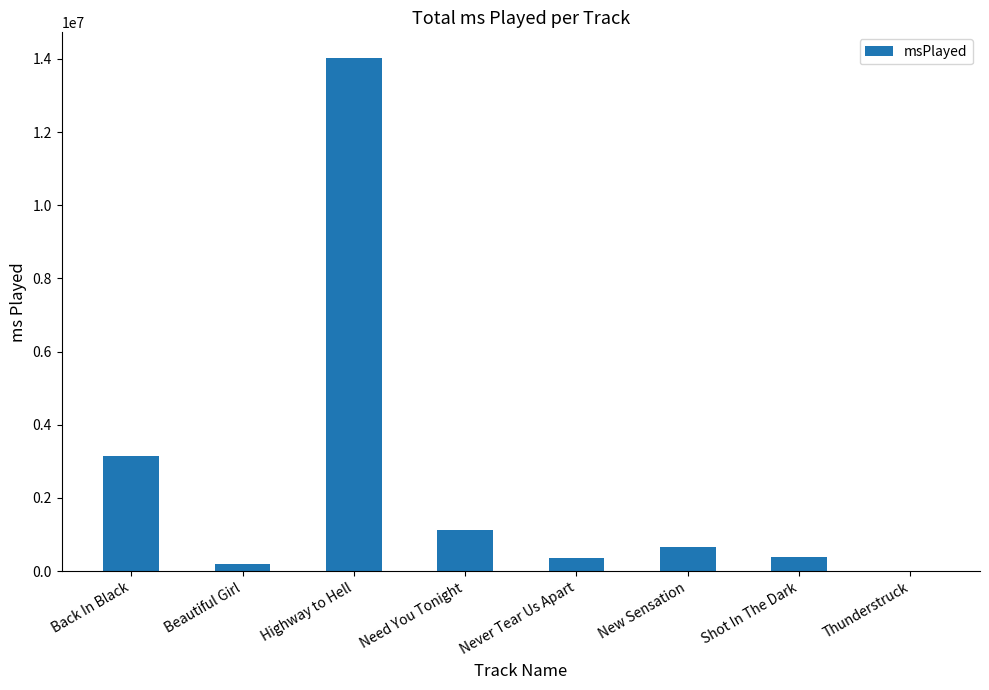

Read the value at Never Tear Us Apart.

369172